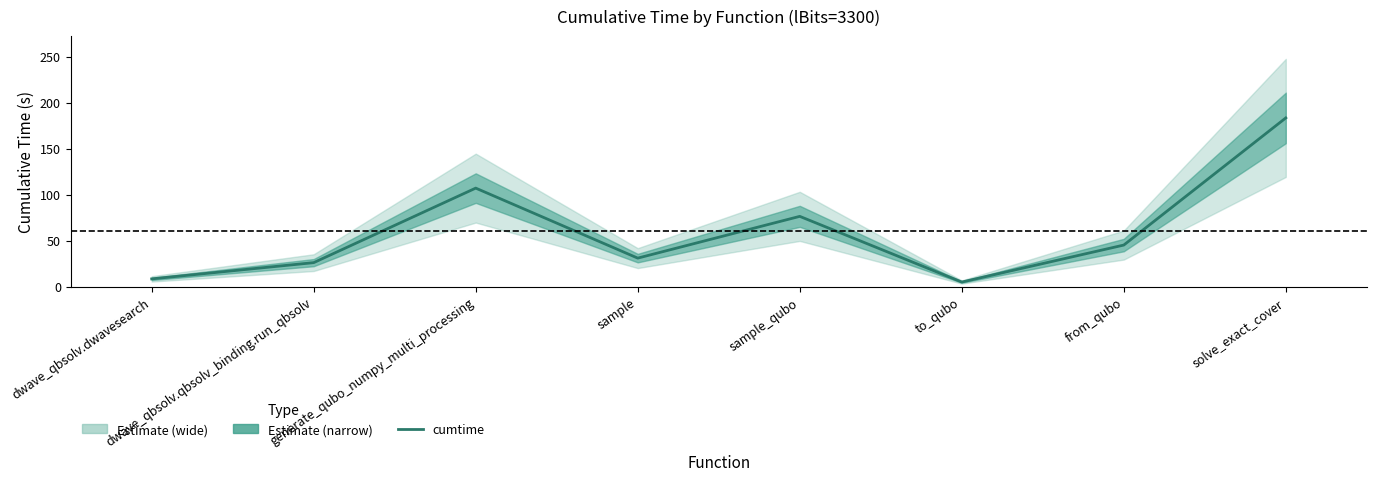

Reading left to right, extract all data points from this chart.

8.3	26.0	107.0	30.9	76.3	4.9	45.1	183.3